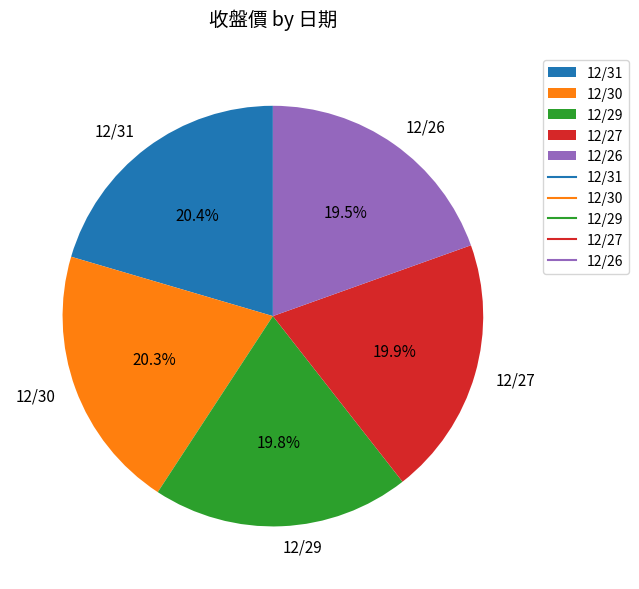

Is the sum of 12/27 and 12/30 greater than half?

No